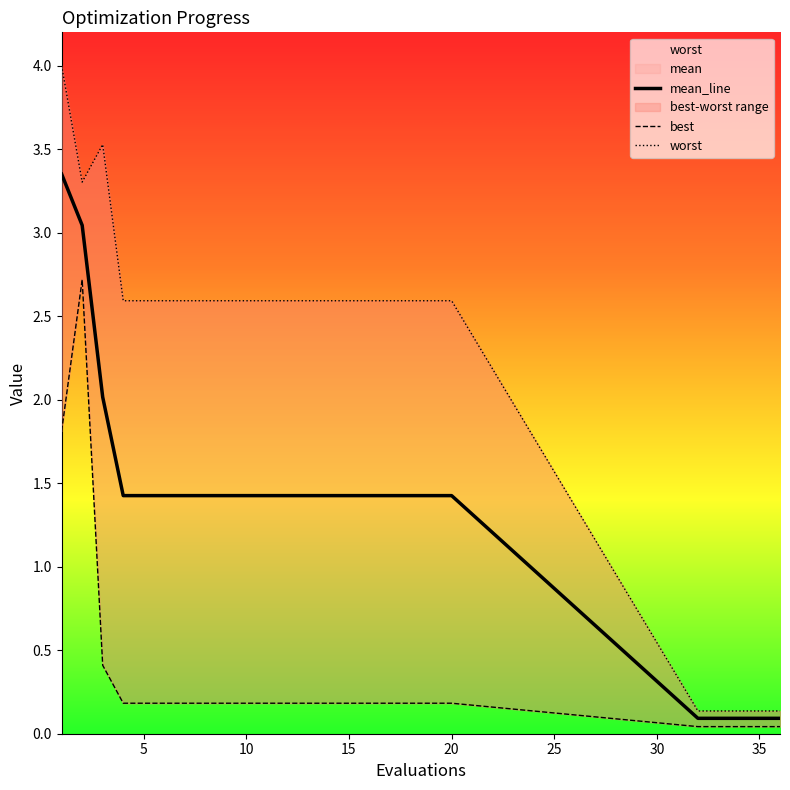

What is the average value of the mean series?

1.3